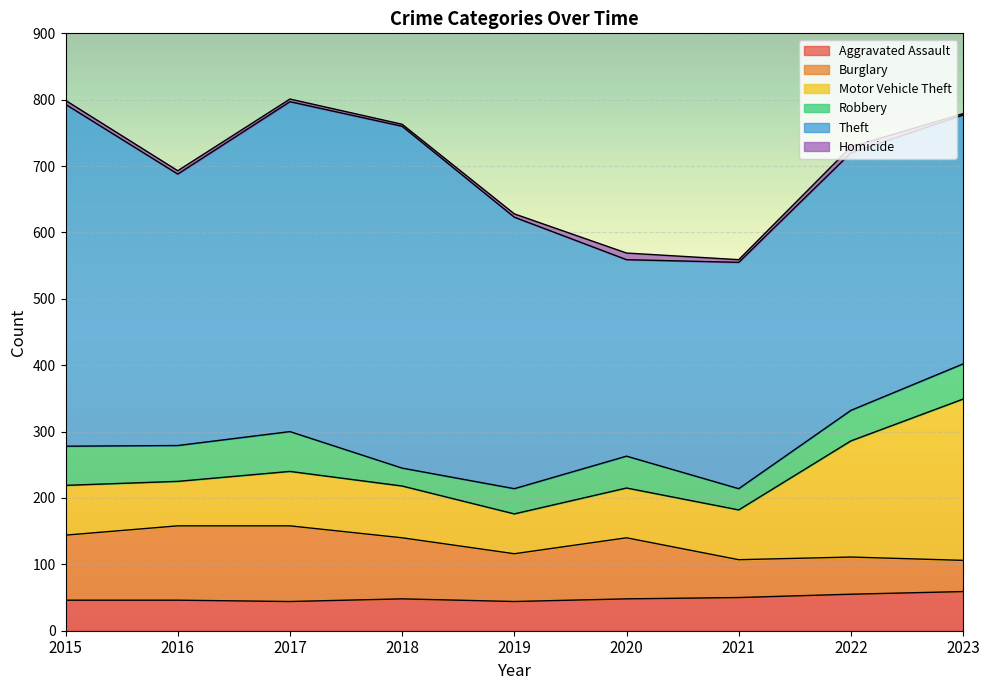

Reading right to left, transcribe all the data shown in this chart.

Aggravated Assault: 2023=59	2022=55	2021=50	2020=48	2019=44	2018=48	2017=44	2016=46	2015=46
Burglary: 2023=47	2022=56	2021=57	2020=92	2019=72	2018=92	2017=114	2016=112	2015=98
Motor Vehicle Theft: 2023=243	2022=175	2021=75	2020=75	2019=60	2018=78	2017=82	2016=67	2015=75
Robbery: 2023=53	2022=46	2021=32	2020=48	2019=38	2018=27	2017=60	2016=54	2015=59
Theft: 2023=375	2022=388	2021=341	2020=296	2019=409	2018=515	2017=497	2016=409	2015=515
Homicide: 2023=2	2022=9	2021=4	2020=10	2019=5	2018=3	2017=4	2016=5	2015=6